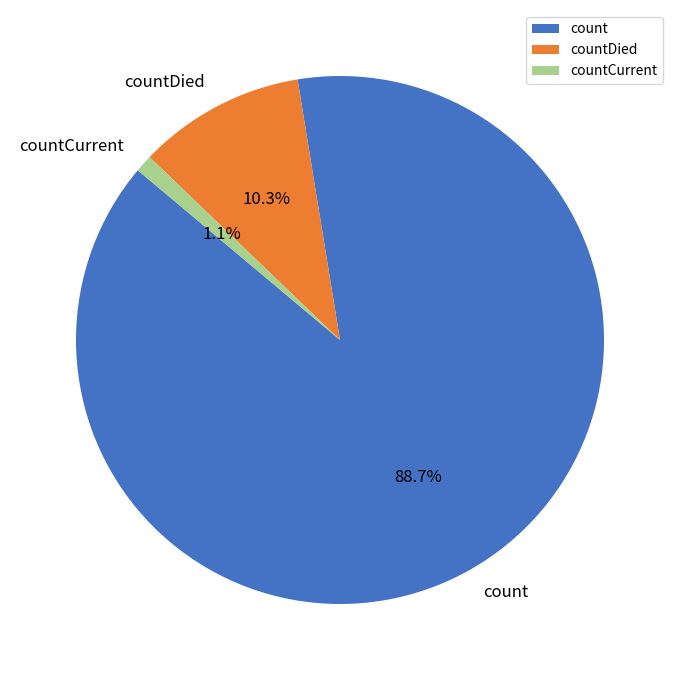

What is the largest slice in the pie chart?

count